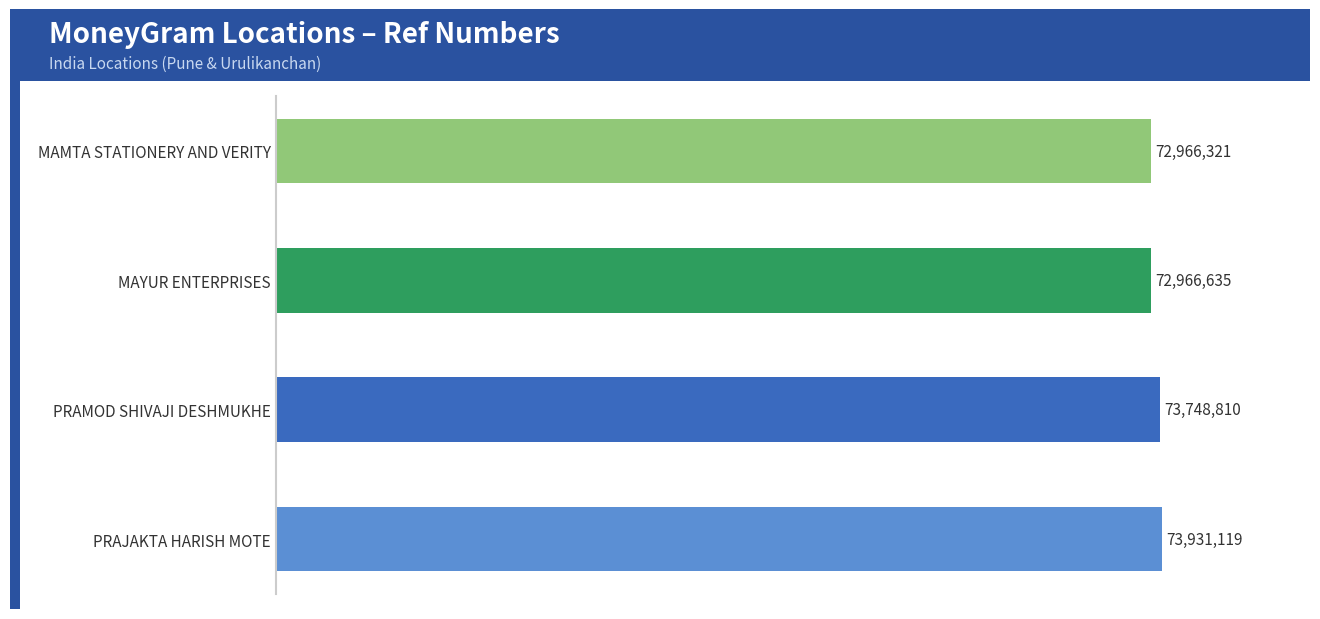

Does the chart contain any negative values?

No